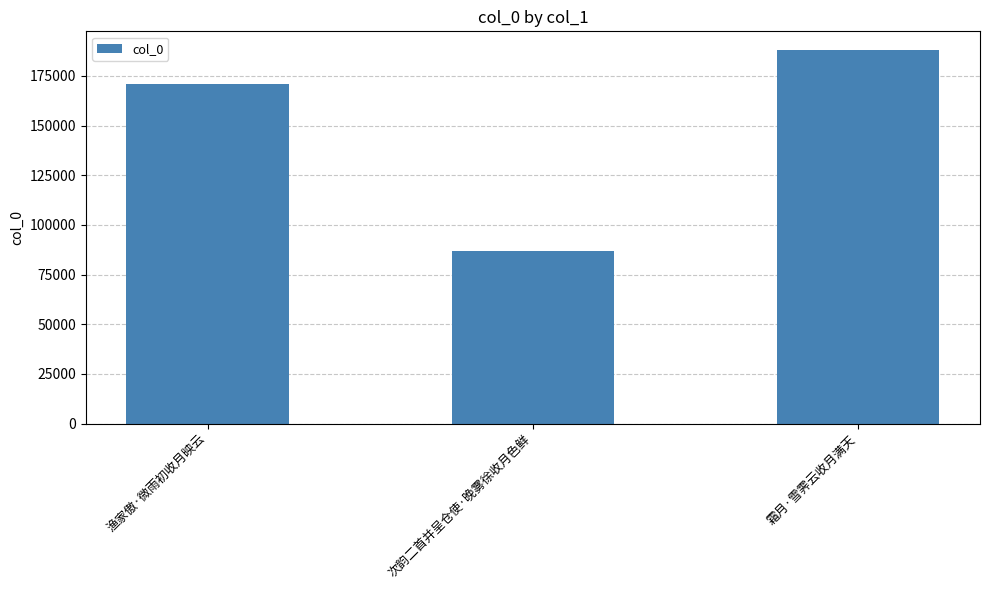

What position from the right is 霜月·雪霁云收月满天?

1